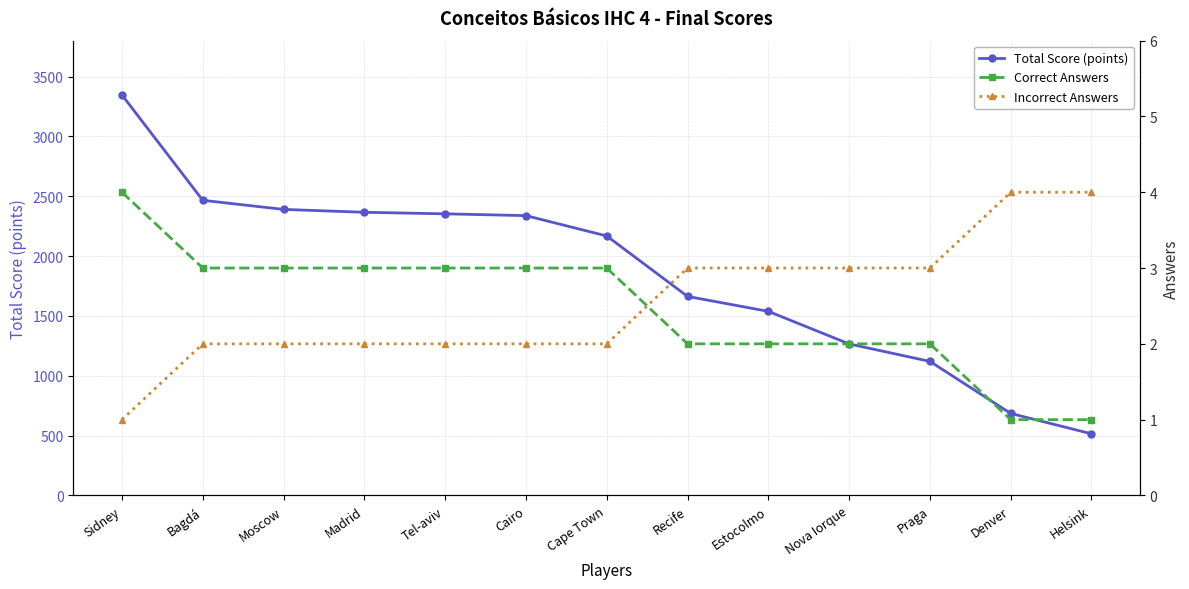

Is it true that Correct Answers equals 1 at Bagdá?

False